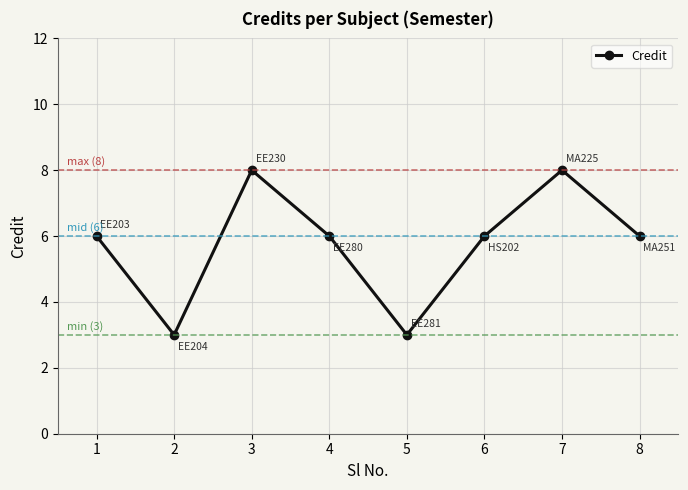

What is the ratio of the value at 7 to the value at 6?

1.3